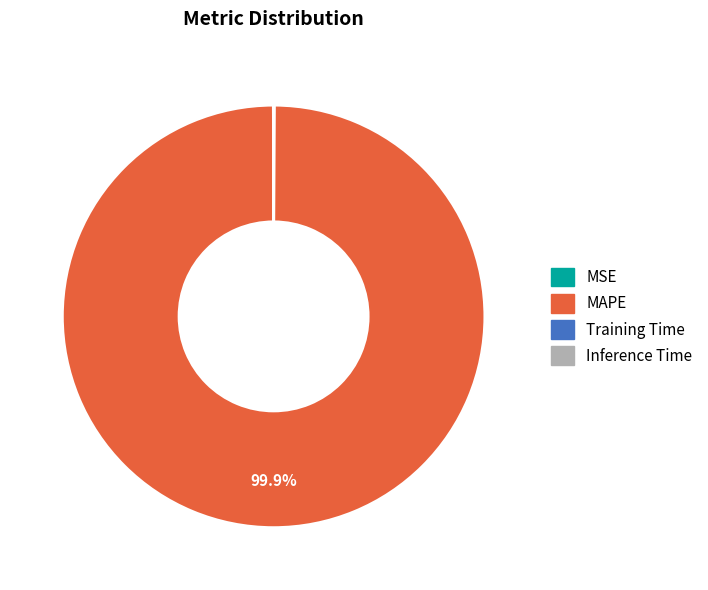

What percentage is NOT represented by MAPE?

0.1%